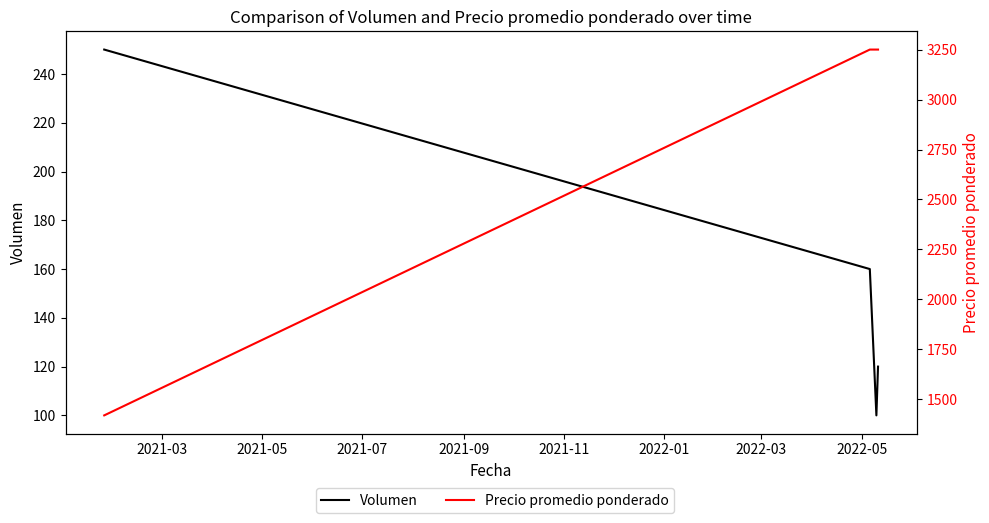

Which series has the largest total across all categories?

Precio promedio ponderado